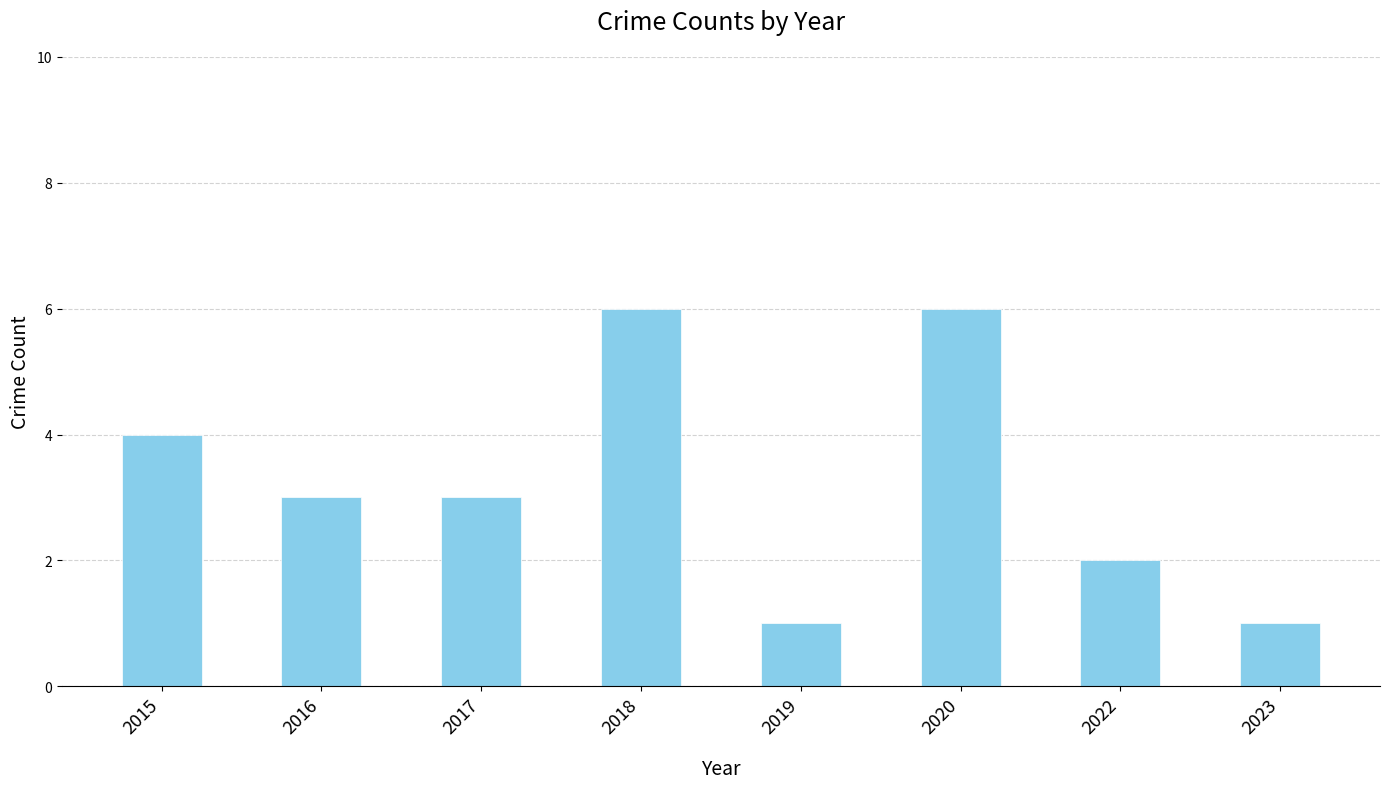

What is the difference between the values at 2019 and 2020?

5